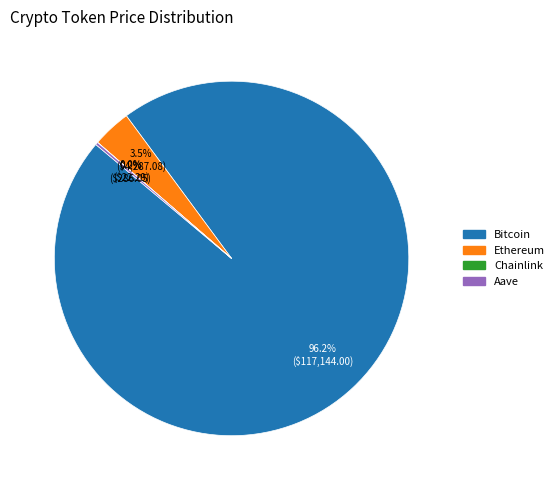

Which category has the biggest portion of the pie?

Bitcoin